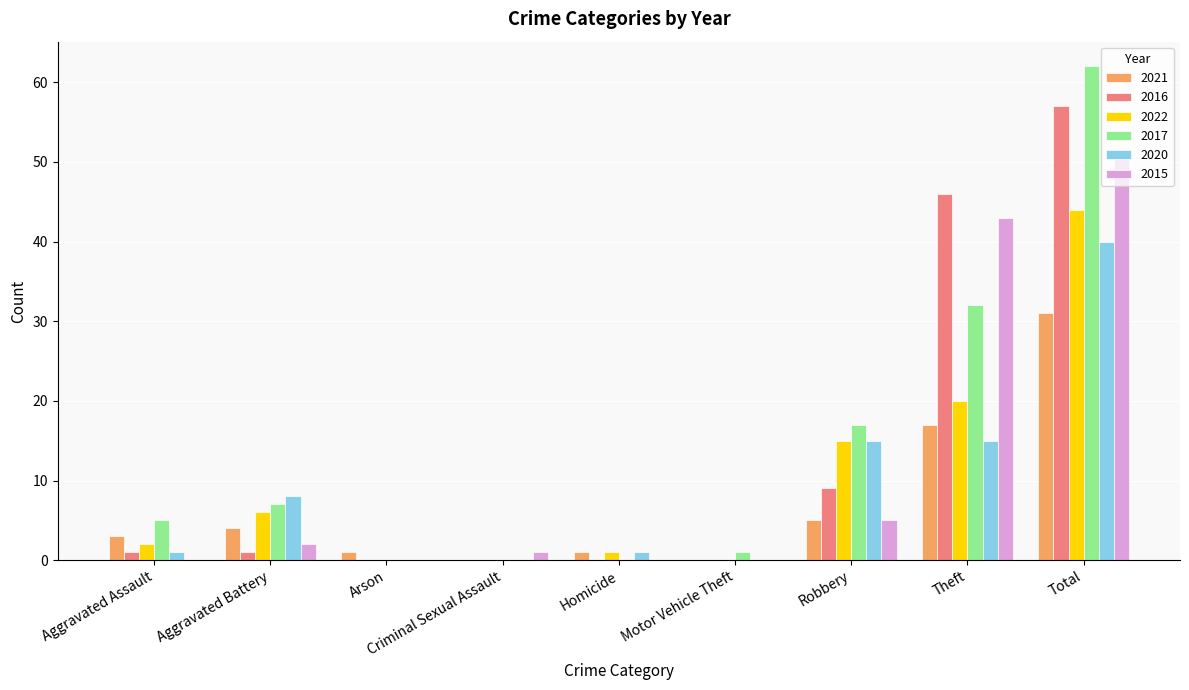

Does the chart contain stacked bars?

No